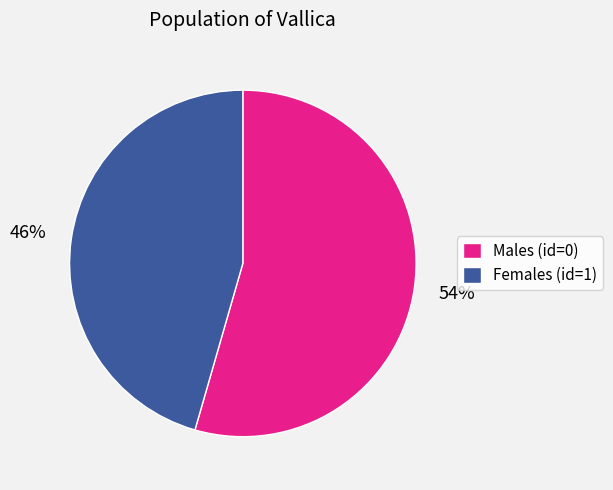

Is there a majority slice in this chart?

Yes